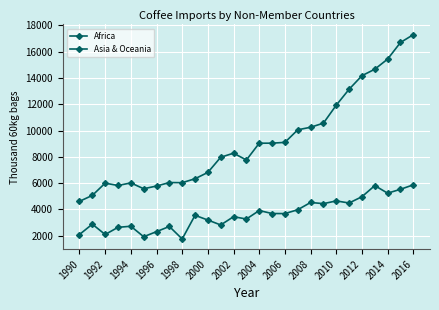

How many lines are shown in the chart?

2